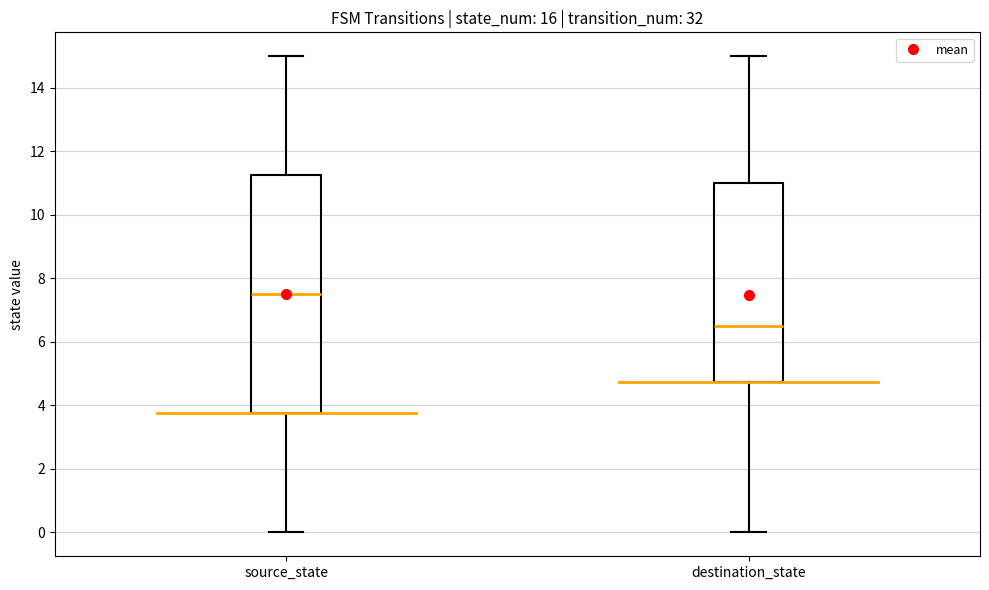

Where is the upper edge of the box for destination_state on the y-axis? The values are not printed on the chart, so give them approximately, as read against the axis.

11.0